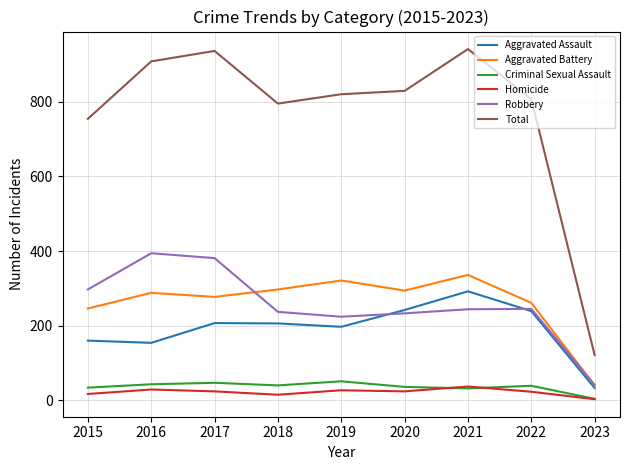

Is it true that Total equals 169 at 2015?

False